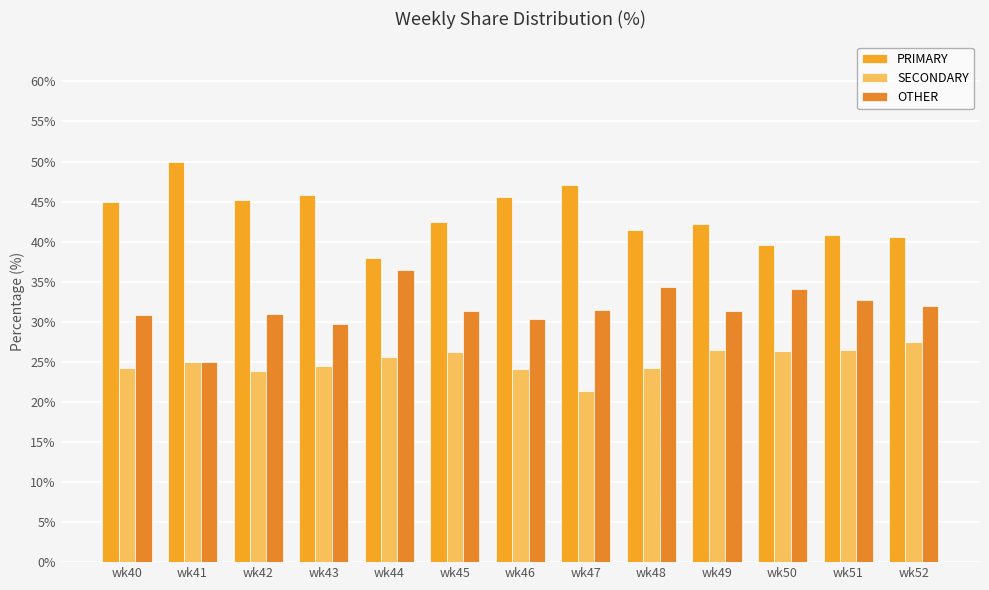

What is the difference between the second highest and minimum values in the PRIMARY series?

9.1